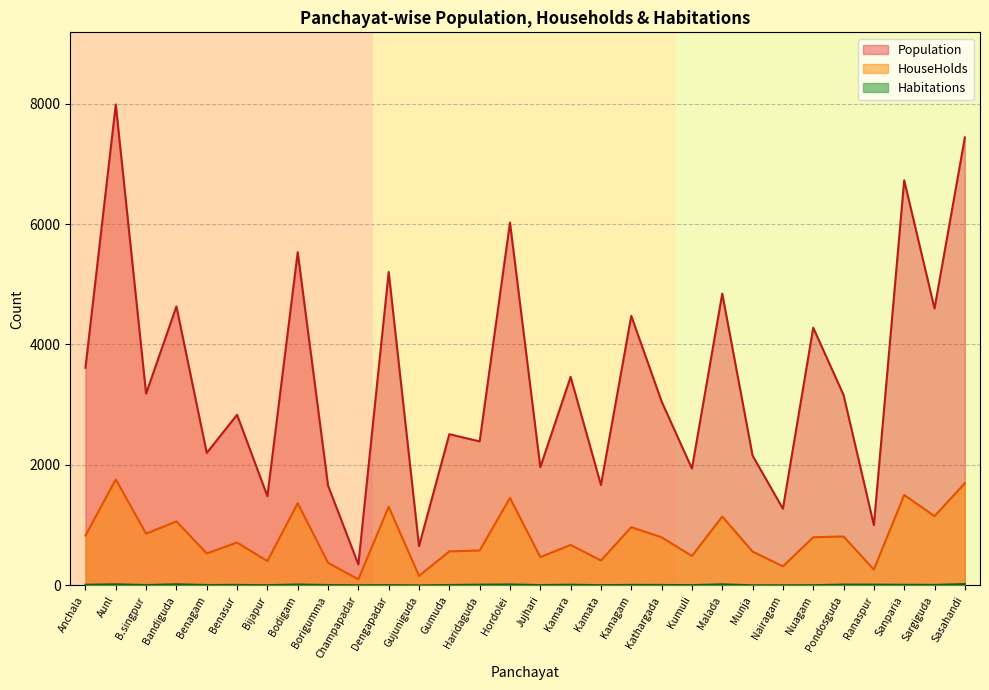

Does the chart display data point markers on the line(s)?

No